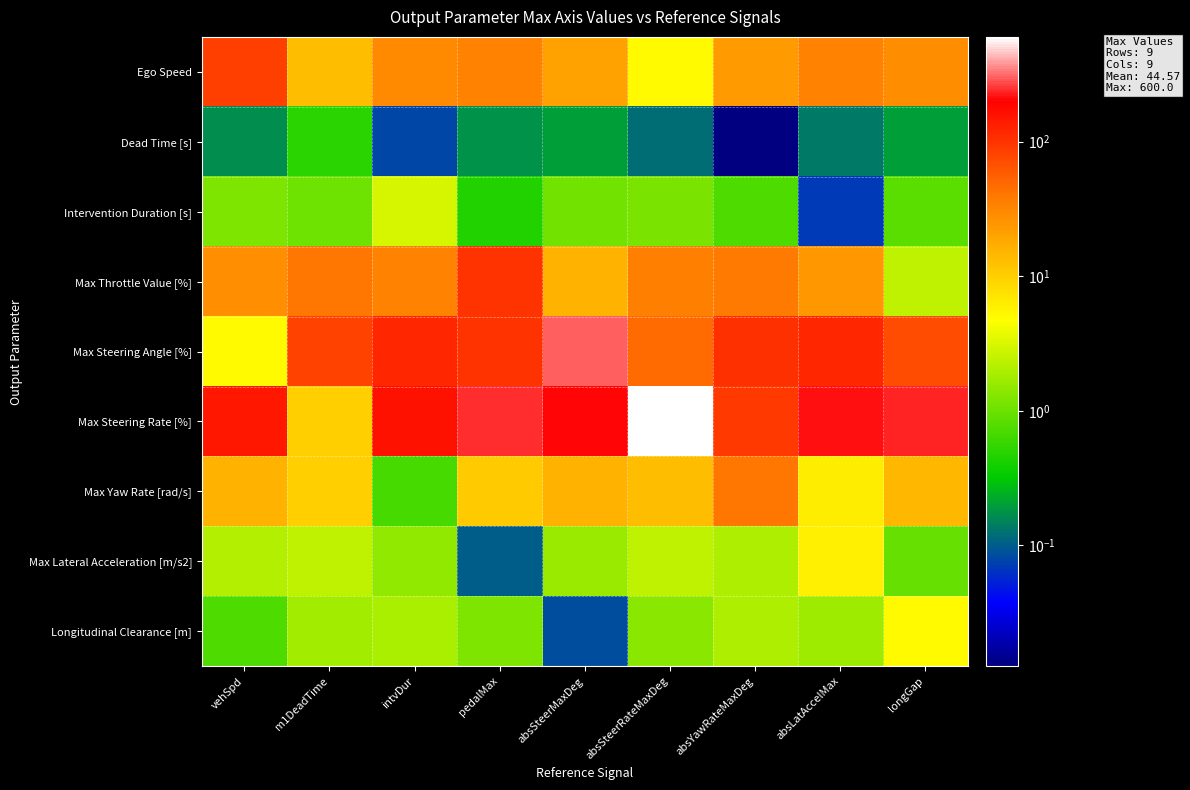

Reading right to left, list all the values displayed in this chart.

Ego Speed: longGap=28.3	absLatAccelMax=33.8	absYawRateMaxDeg=23.4	absSteerRateMaxDeg=5.0	absSteerMaxDeg=20.3	pedalMax=33.1	intvDur=30.3	m1DeadTime=13.2	vehSpd=85.0
Dead Time [s]: longGap=0.2	absLatAccelMax=0.1	absYawRateMaxDeg=0.0	absSteerRateMaxDeg=0.1	absSteerMaxDeg=0.2	pedalMax=0.2	intvDur=0.1	m1DeadTime=0.5	vehSpd=0.2
Intervention Duration [s]: longGap=0.8	absLatAccelMax=0.1	absYawRateMaxDeg=0.7	absSteerRateMaxDeg=1.2	absSteerMaxDeg=1.1	pedalMax=0.5	intvDur=3.0	m1DeadTime=1.0	vehSpd=1.2
Max Throttle Value [%]: longGap=2.3	absLatAccelMax=23.9	absYawRateMaxDeg=39.0	absSteerRateMaxDeg=35.6	absSteerMaxDeg=15.6	pedalMax=100.0	intvDur=33.7	m1DeadTime=39.7	vehSpd=27.0
Max Steering Angle [%]: longGap=71.8	absLatAccelMax=116.9	absYawRateMaxDeg=106.9	absSteerRateMaxDeg=46.7	absSteerMaxDeg=300.0	pedalMax=101.0	intvDur=119.0	m1DeadTime=81.1	vehSpd=5.0
Max Steering Rate [%]: longGap=233.7	absLatAccelMax=213.9	absYawRateMaxDeg=93.5	absSteerRateMaxDeg=600.0	absSteerMaxDeg=202.0	pedalMax=238.0	intvDur=162.1	m1DeadTime=10.0	vehSpd=146.8
Max Yaw Rate [rad/s]: longGap=14.3	absLatAccelMax=6.2	absYawRateMaxDeg=40.0	absSteerRateMaxDeg=13.5	absSteerMaxDeg=15.9	pedalMax=10.8	intvDur=0.7	m1DeadTime=9.8	vehSpd=15.6
Max Lateral Acceleration [m/s2]: longGap=0.9	absLatAccelMax=6.0	absYawRateMaxDeg=2.0	absSteerRateMaxDeg=2.4	absSteerMaxDeg=1.6	pedalMax=0.1	intvDur=1.5	m1DeadTime=2.3	vehSpd=2.1
Longitudinal Clearance [m]: longGap=5.0	absLatAccelMax=1.7	absYawRateMaxDeg=2.0	absSteerRateMaxDeg=1.4	absSteerMaxDeg=0.1	pedalMax=1.2	intvDur=2.0	m1DeadTime=1.8	vehSpd=0.7